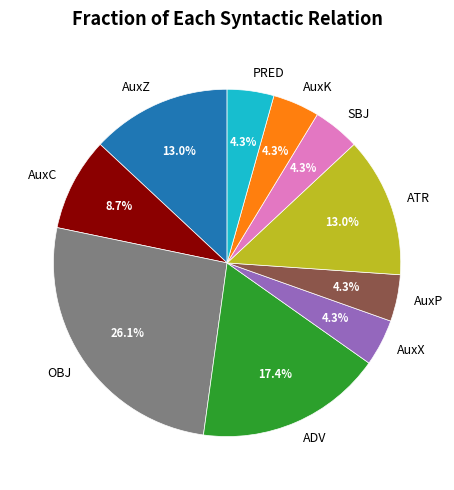

Is it true that OBJ is 26% of the pie?

True